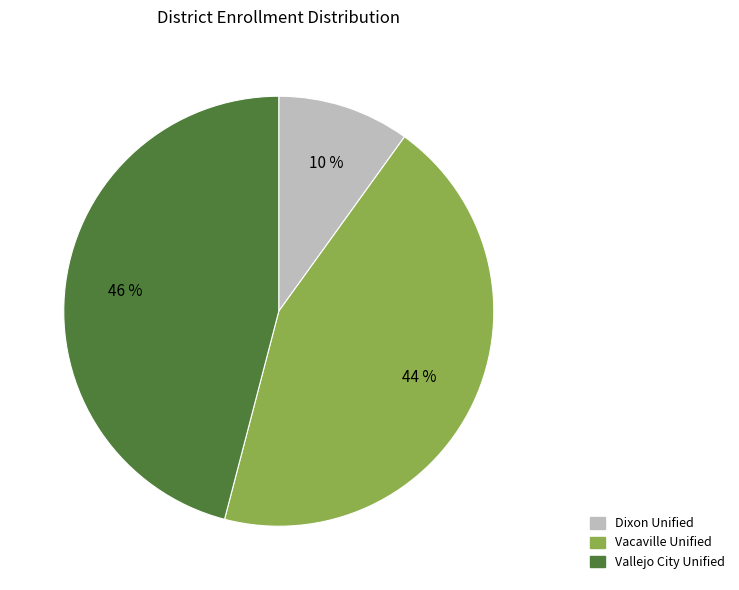

Rank the categories by value from highest to lowest.

Vallejo City Unified, Vacaville Unified, Dixon Unified